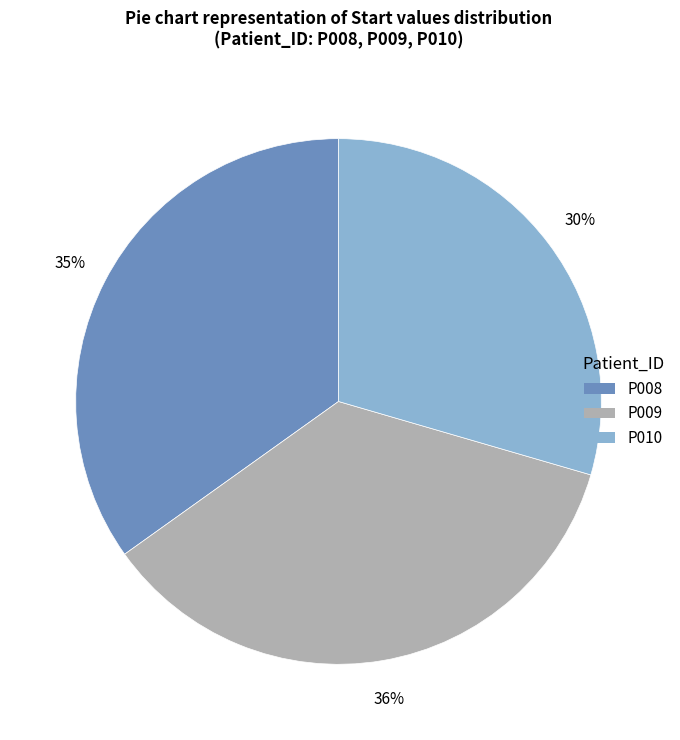

Does any single category account for the majority?

No